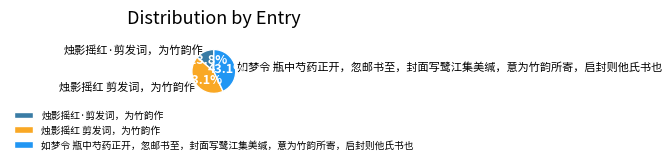

How many segments does this pie chart have?

3